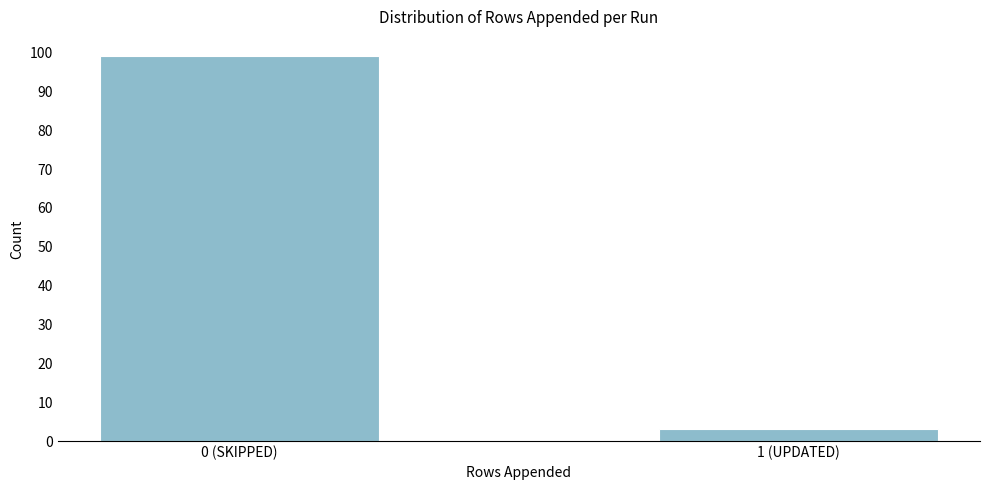

Reading right to left, extract all data points from this chart.

3	99